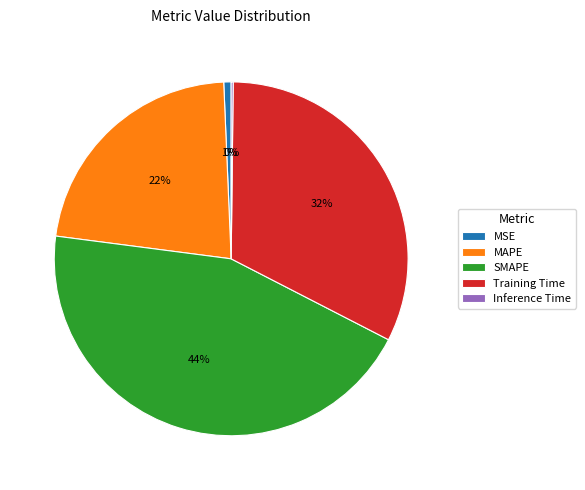

To the nearest percent, what is the average slice percentage?

20%